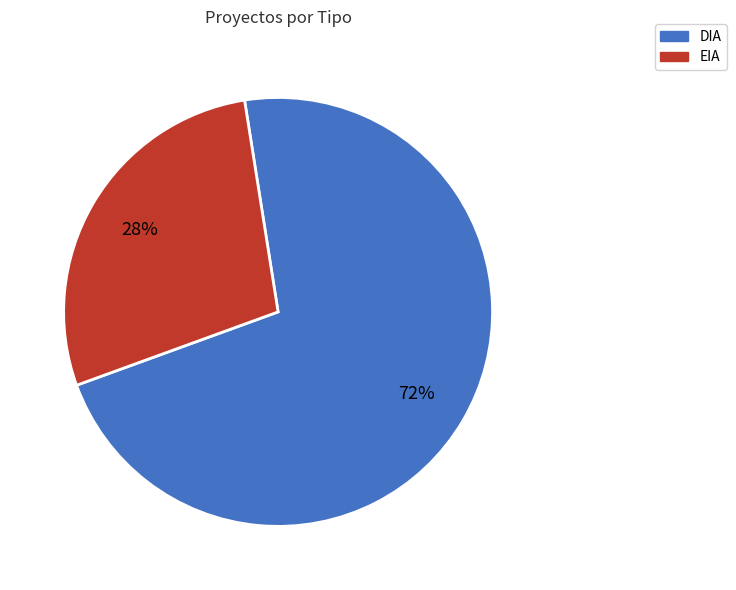

Which category has the biggest portion of the pie?

DIA